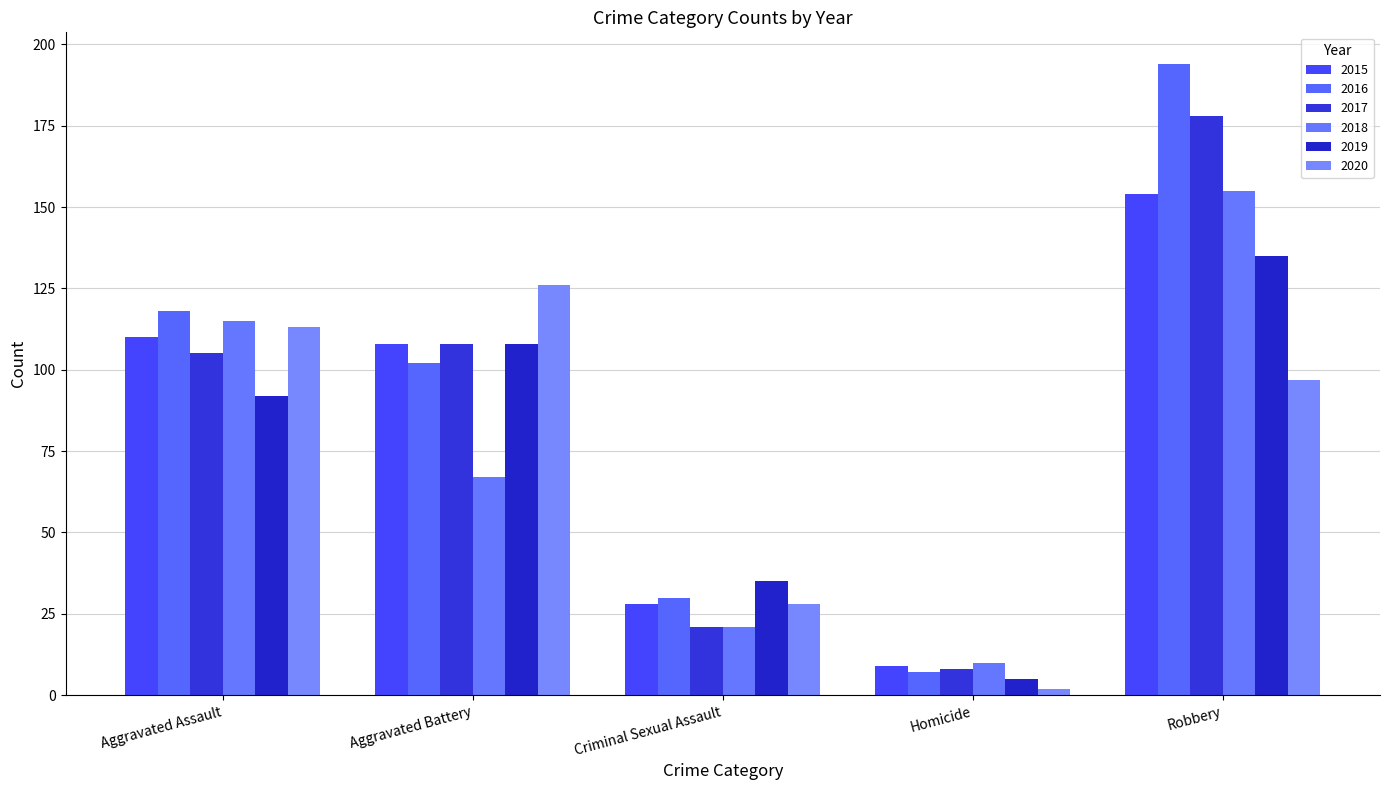

Reading left to right, transcribe all the data shown in this chart.

2015: 110	108	28	9	154
2016: 118	102	30	7	194
2017: 105	108	21	8	178
2018: 115	67	21	10	155
2019: 92	108	35	5	135
2020: 113	126	28	2	97